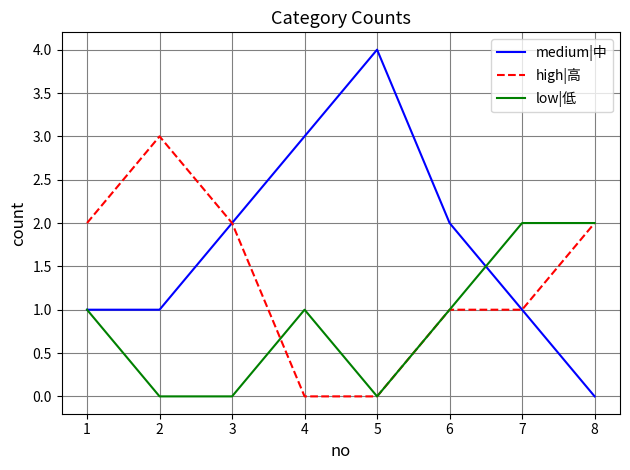

List the series in order of their overall mean, highest first.

medium|中, high|高, low|低